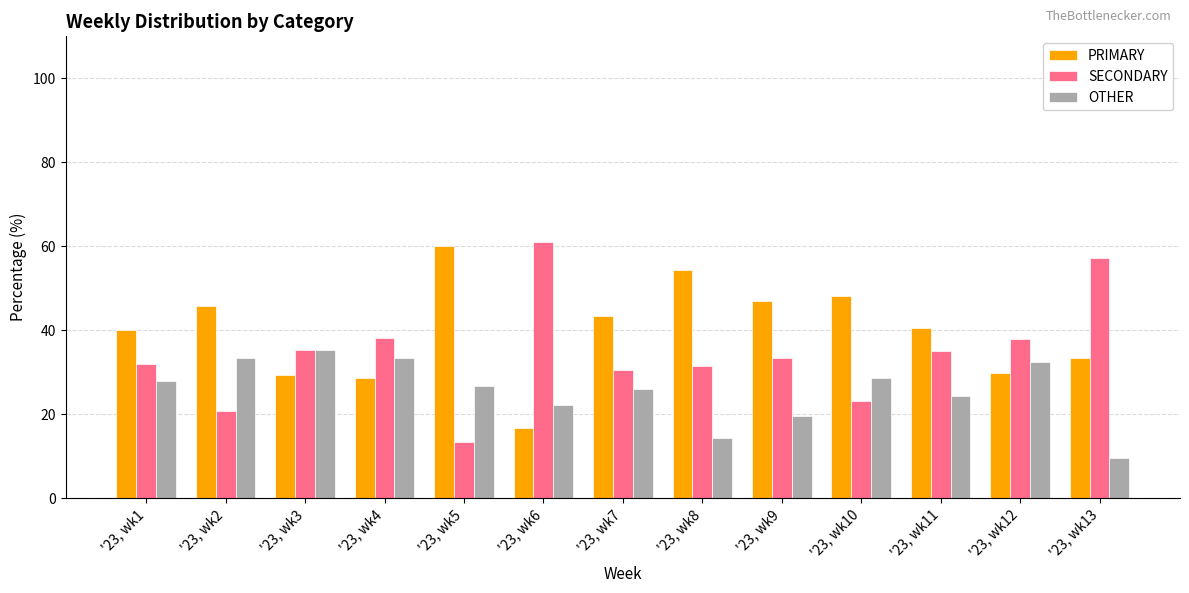

What is the difference between the second highest and second lowest values in the SECONDARY series?

36.3